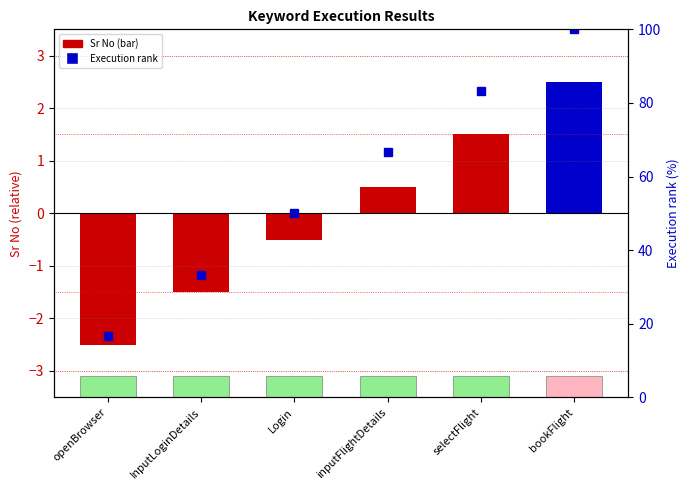

Count the Sr No (centered) values in the range -1 to 1.

2